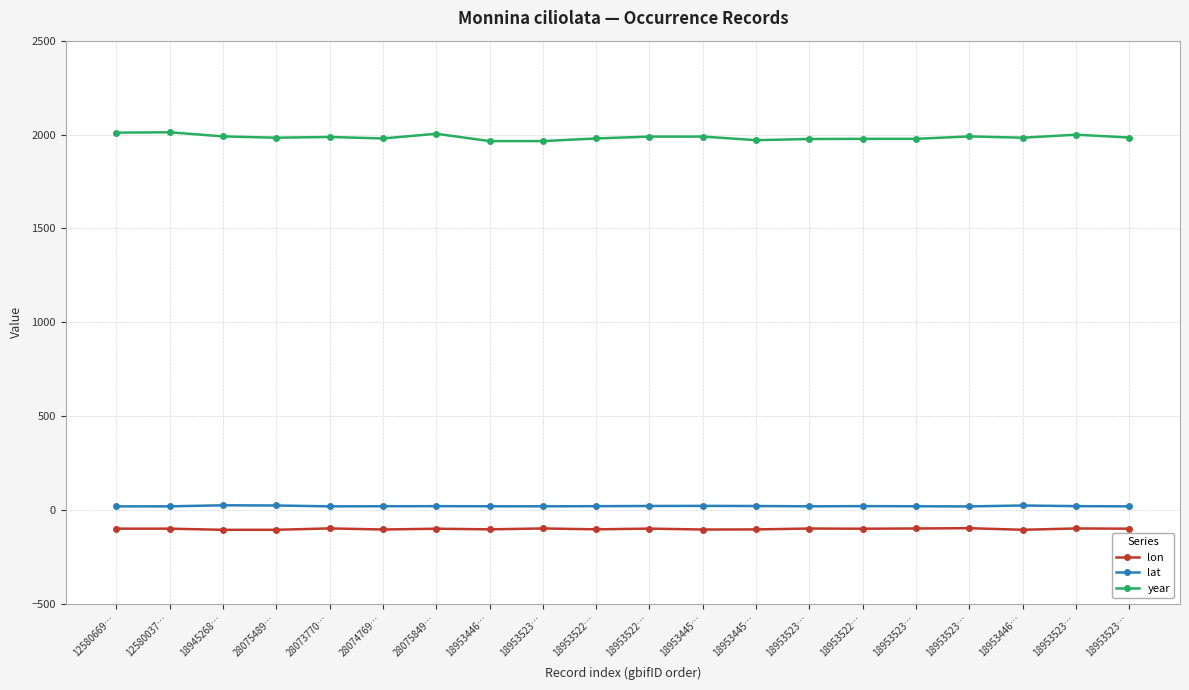

What are all the series names shown in the legend?

lon, lat, year